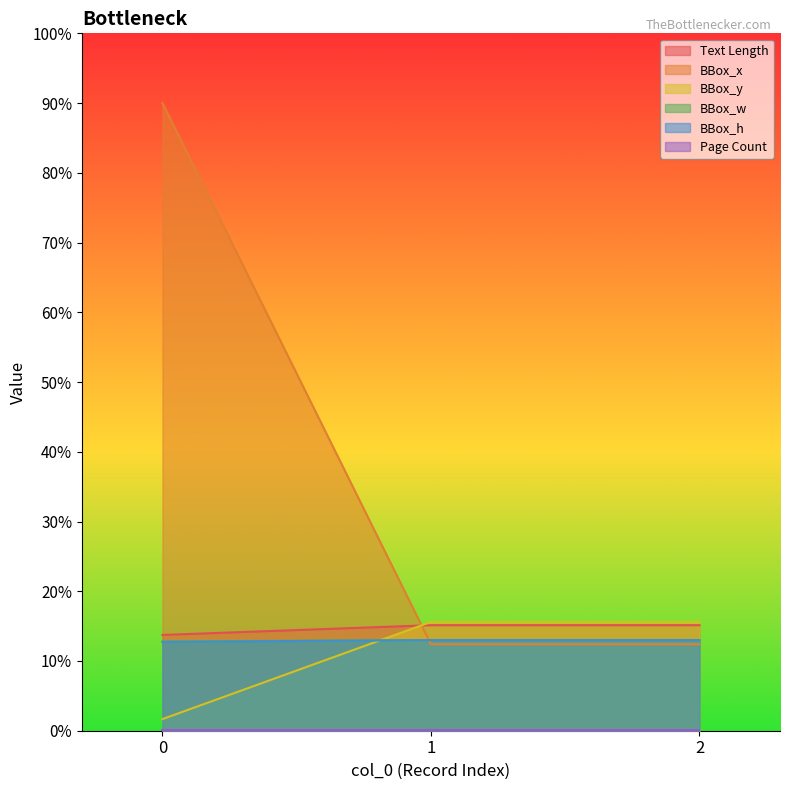

True or false: Text Length has a value of 74 at 1.

False